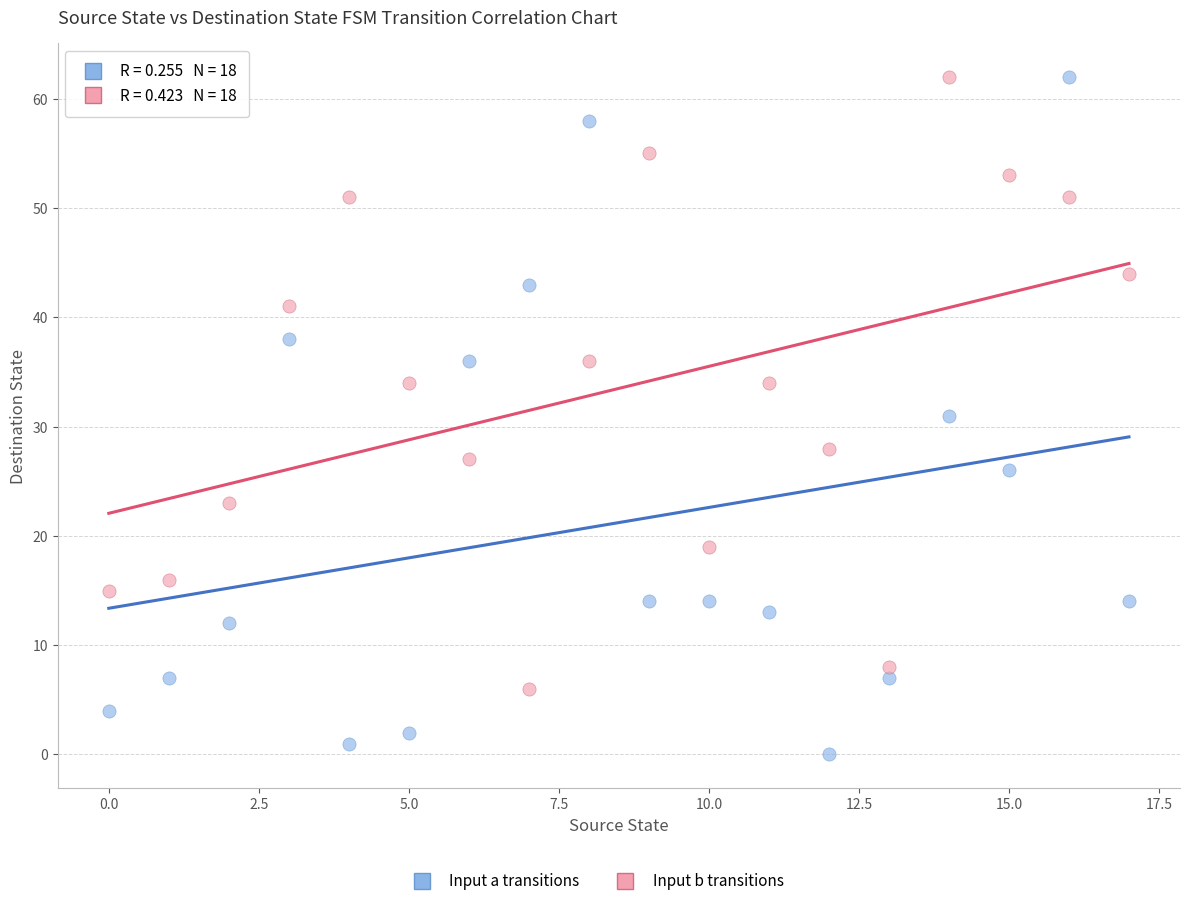

Across all data points, what is the range of Y values (max minus min)?

62